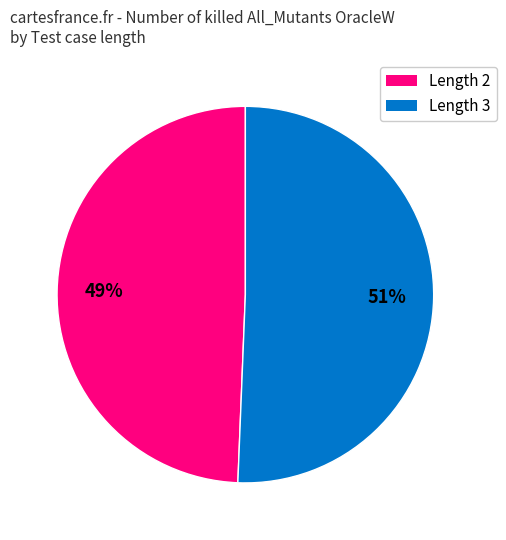

Does any single category account for the majority?

Yes